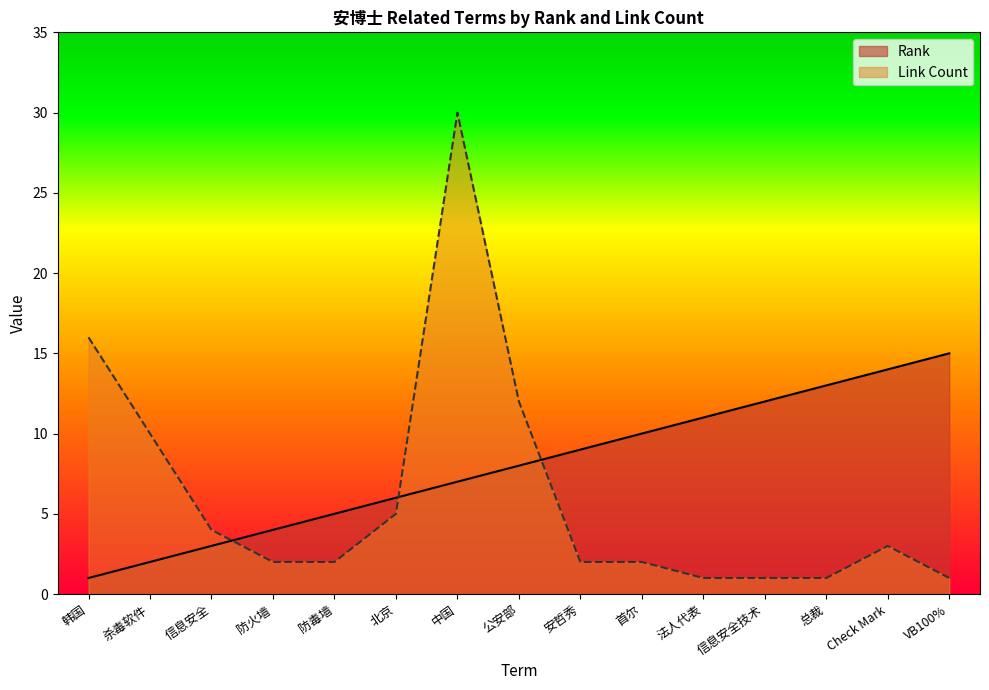

How many data points does each series have?

15